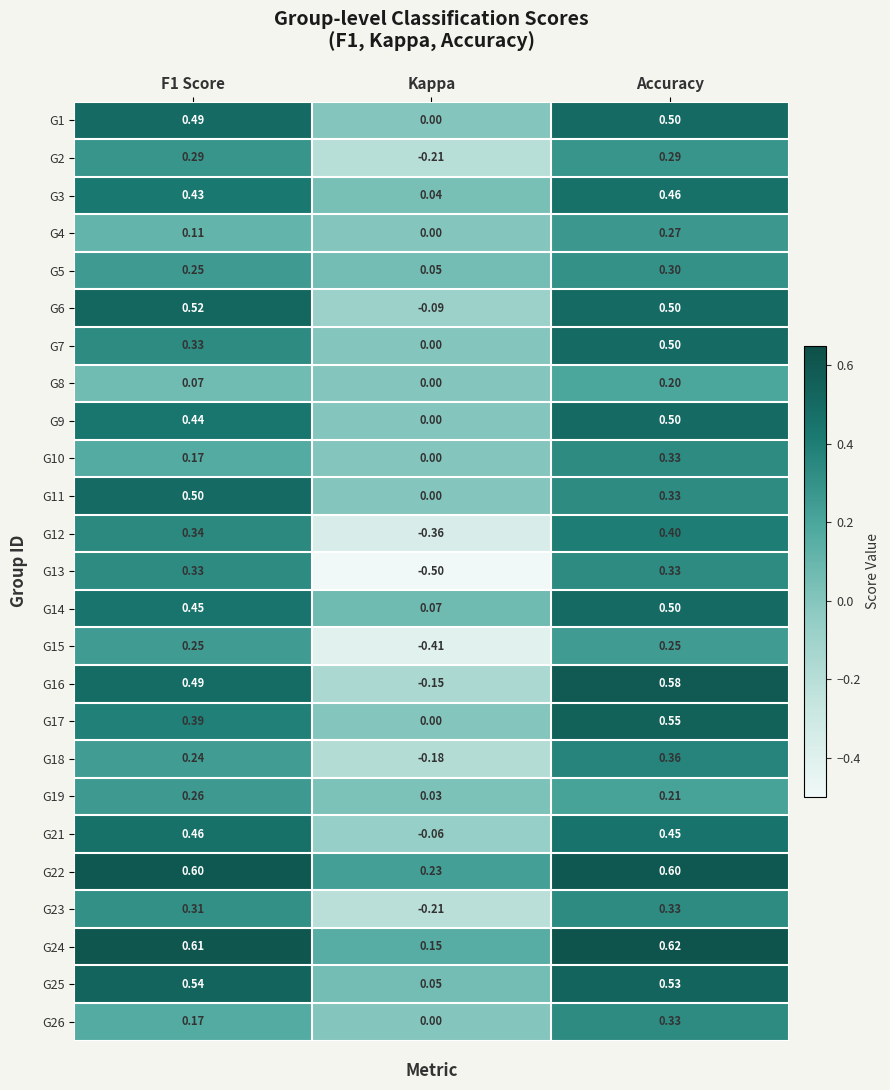

Which category has the lowest value across all series?

Kappa